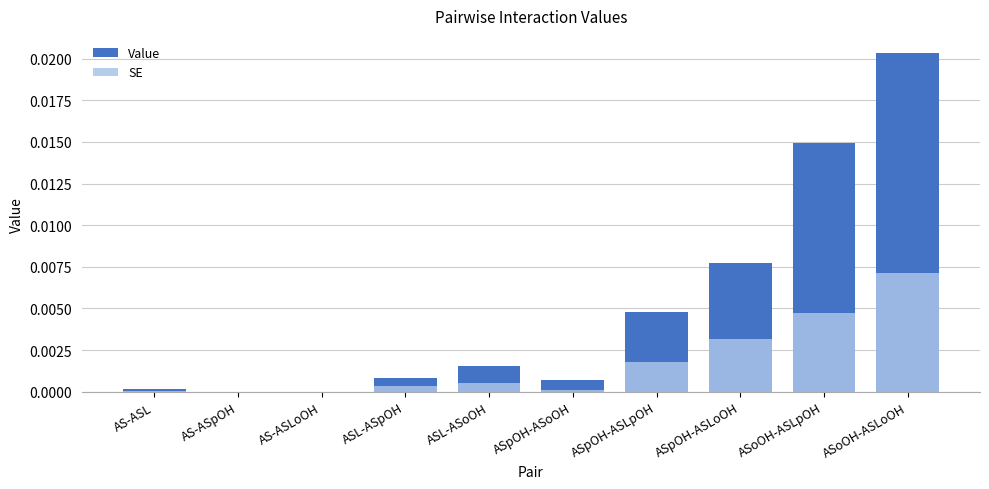

The value of SE at ASL-ASpOH is 0.0. True or false?

False